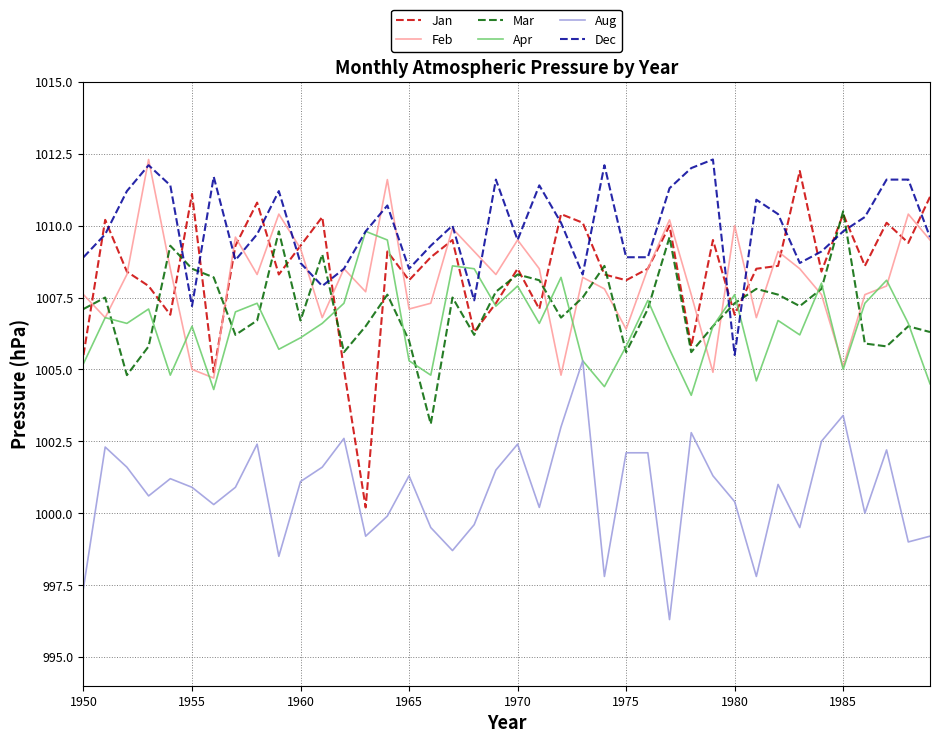

Which series has the widest spread of values?

Jan